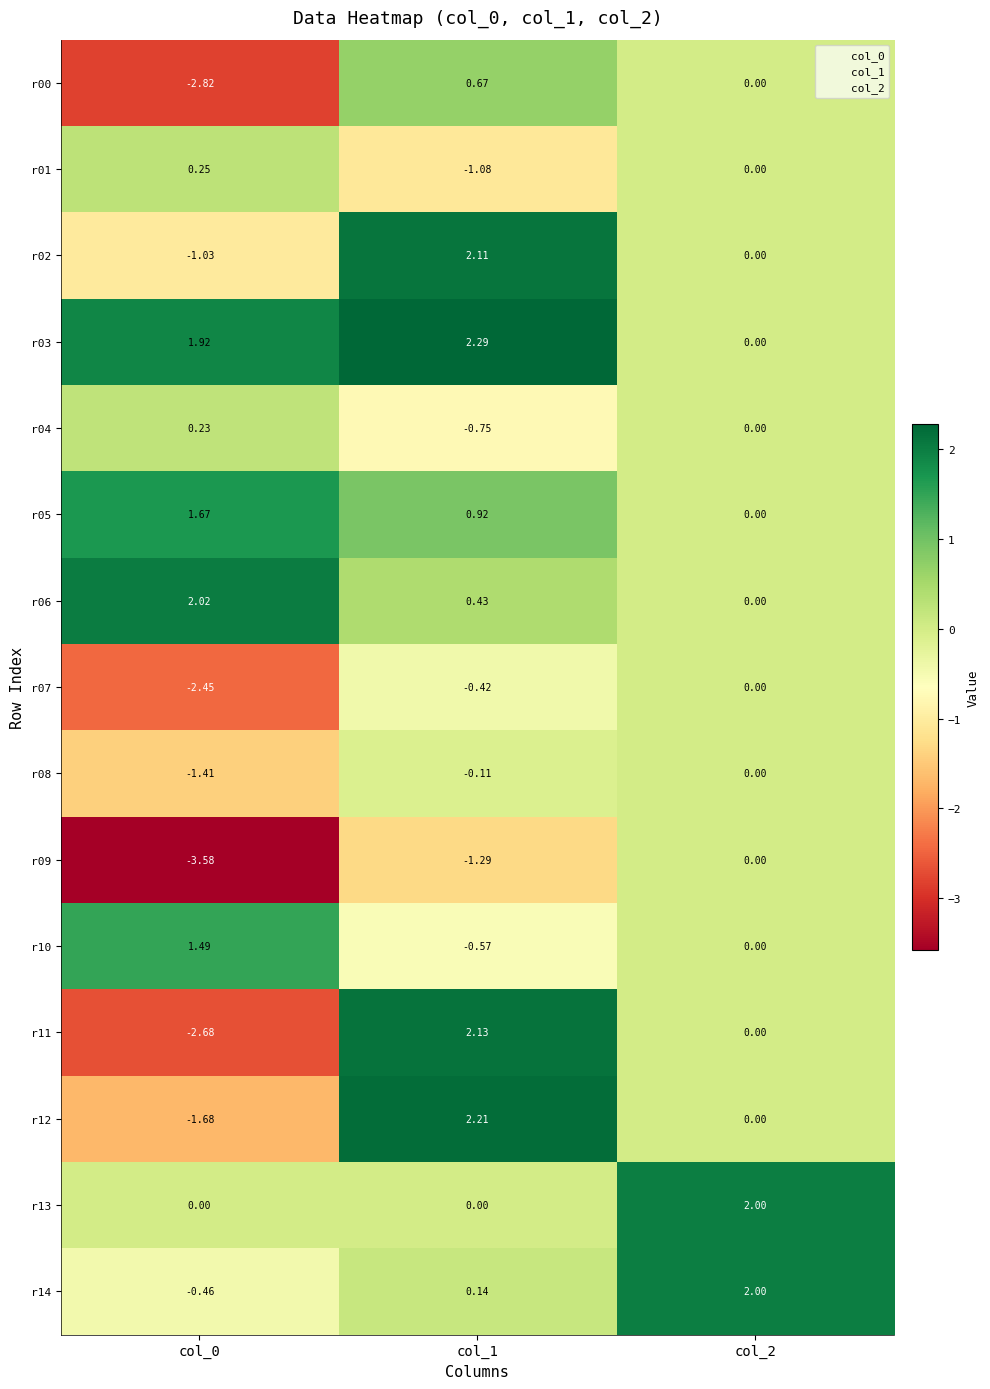

Between col_0 and col_2, which series saw the biggest shift?

r09